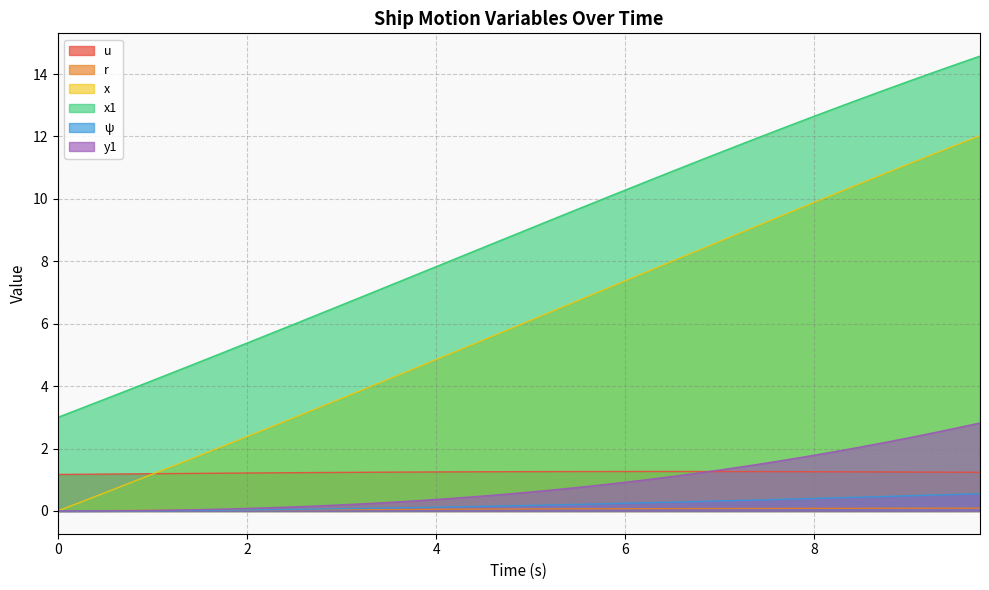

What position from the right is 2.5?

30